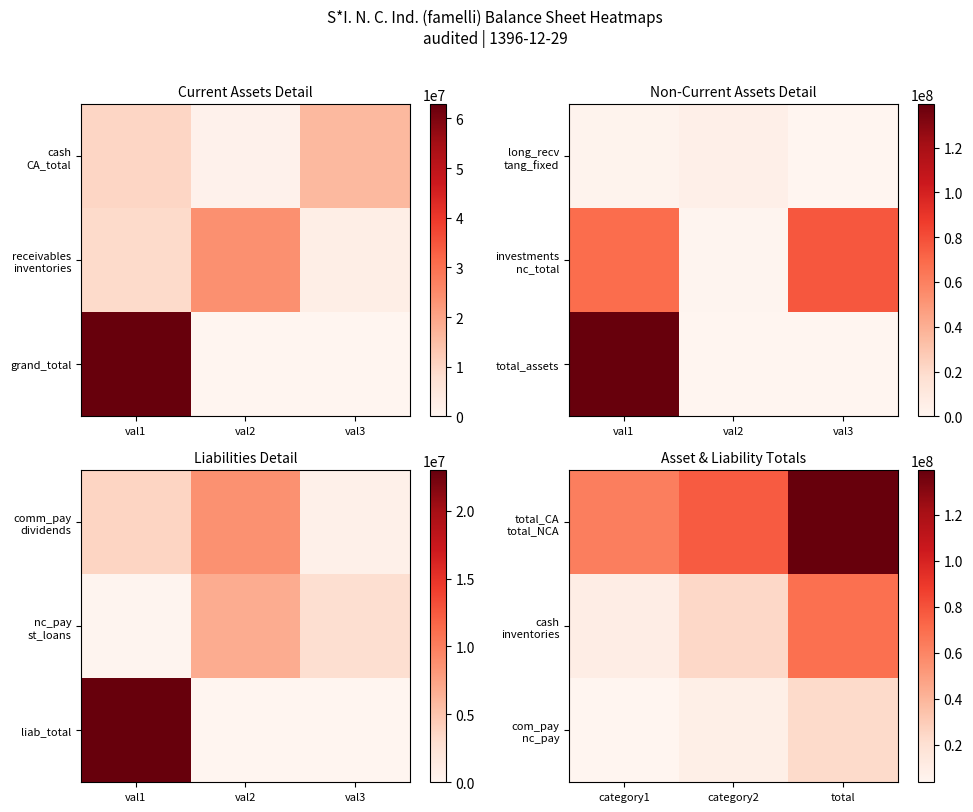

How many data points in cash inventories are above 23969122?

1